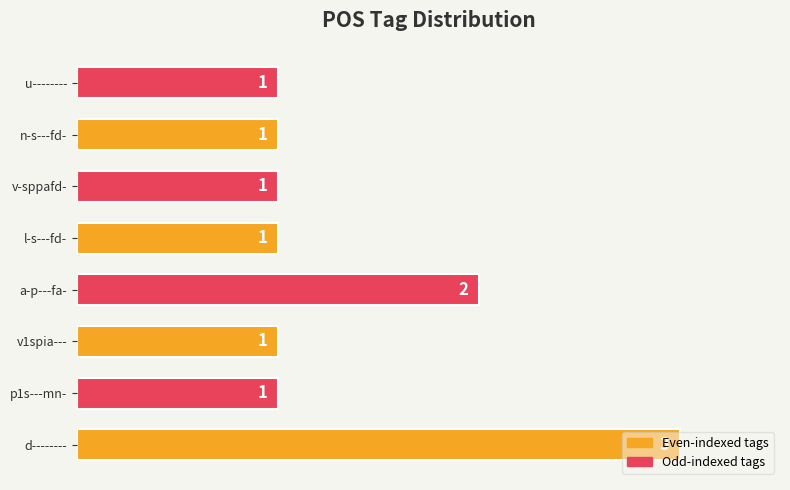

True or false: the data shows 1 at p1s---mn-.

True